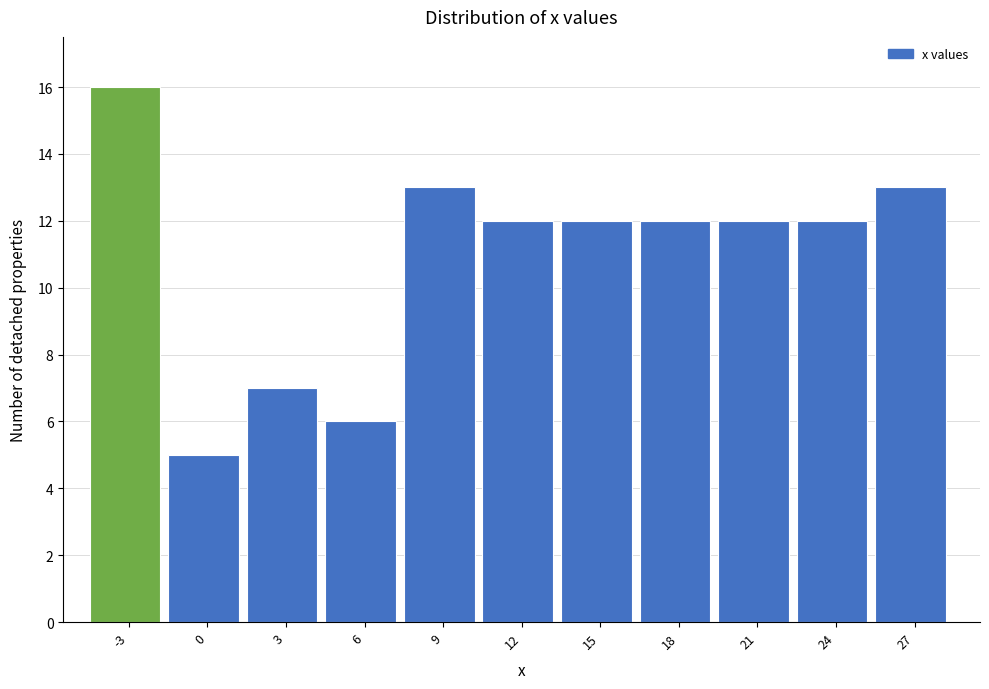

Reading right to left, transcribe all the data shown in this chart.

27=13	24=12	21=12	18=12	15=12	12=12	9=13	6=6	3=7	0=5	-3=16